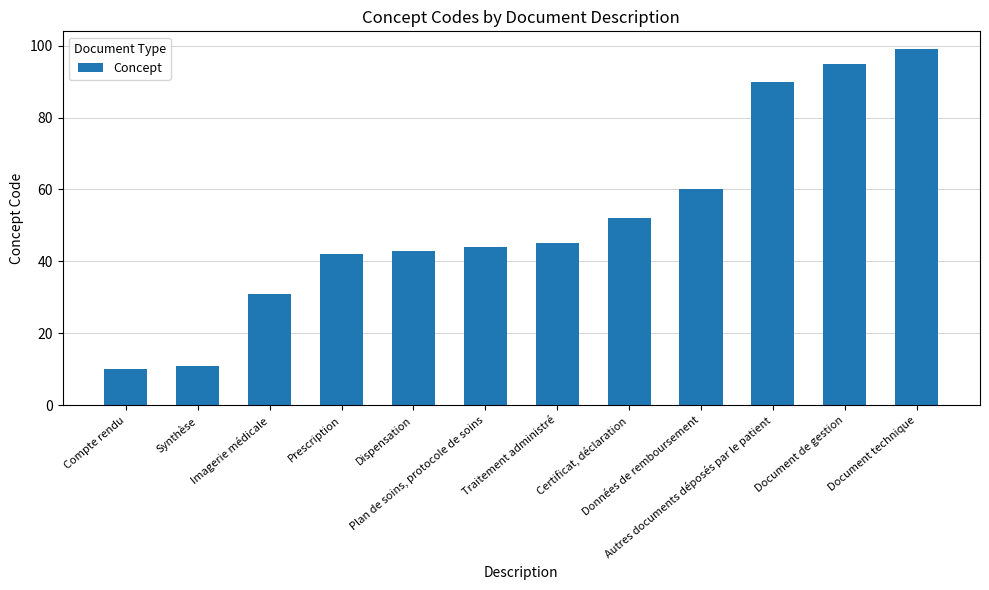

Reading left to right, extract all data points from this chart.

Compte rendu=10	Synthèse=11	Imagerie médicale=31	Prescription=42	Dispensation=43	Plan de soins, protocole de soins=44	Traitement administré=45	Certificat, déclaration=52	Données de remboursement=60	Autres documents déposés par le patient=90	Document de gestion=95	Document technique=99